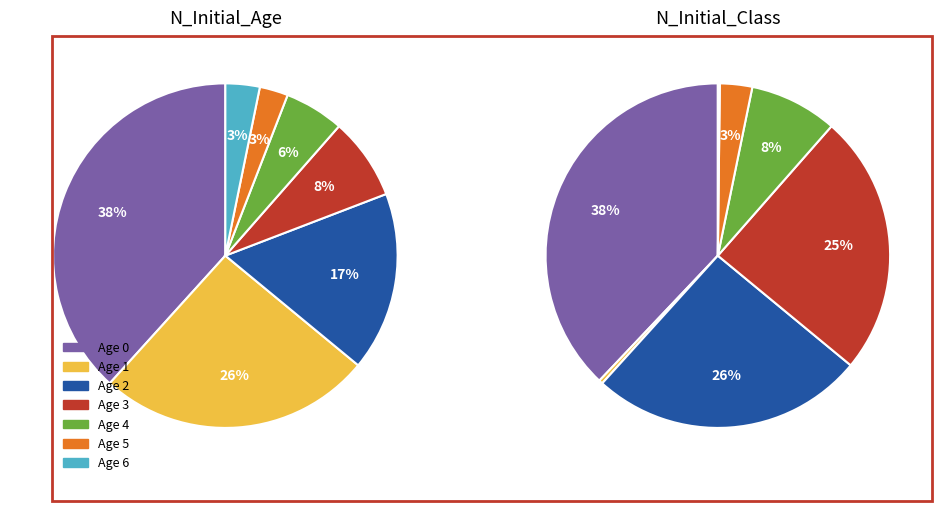

Which series has the largest range (max minus min)?

N_Initial_Class